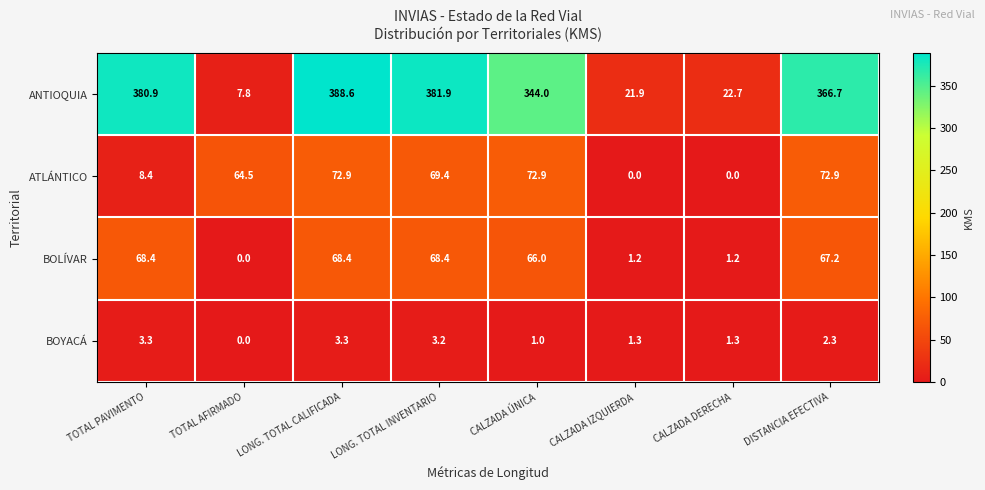

Which series has the largest total across all categories?

ANTIOQUIA